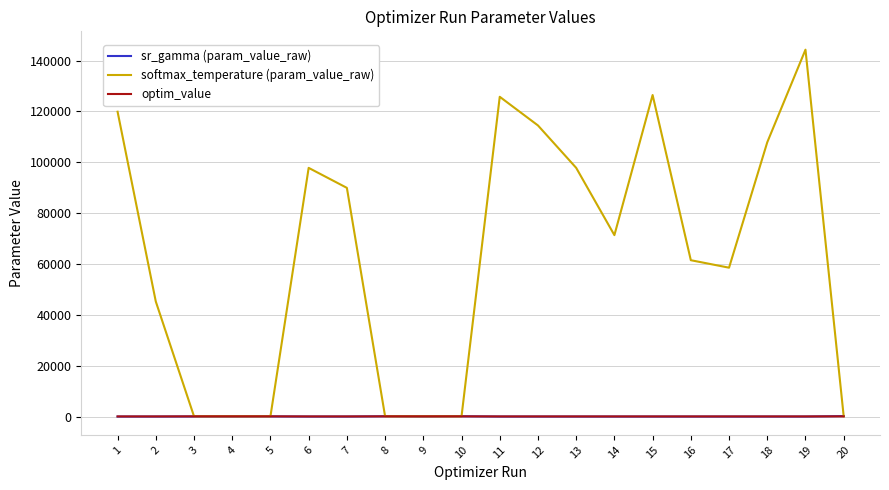

What is the maximum value for softmax_temperature (param_value_raw)?

144279.9